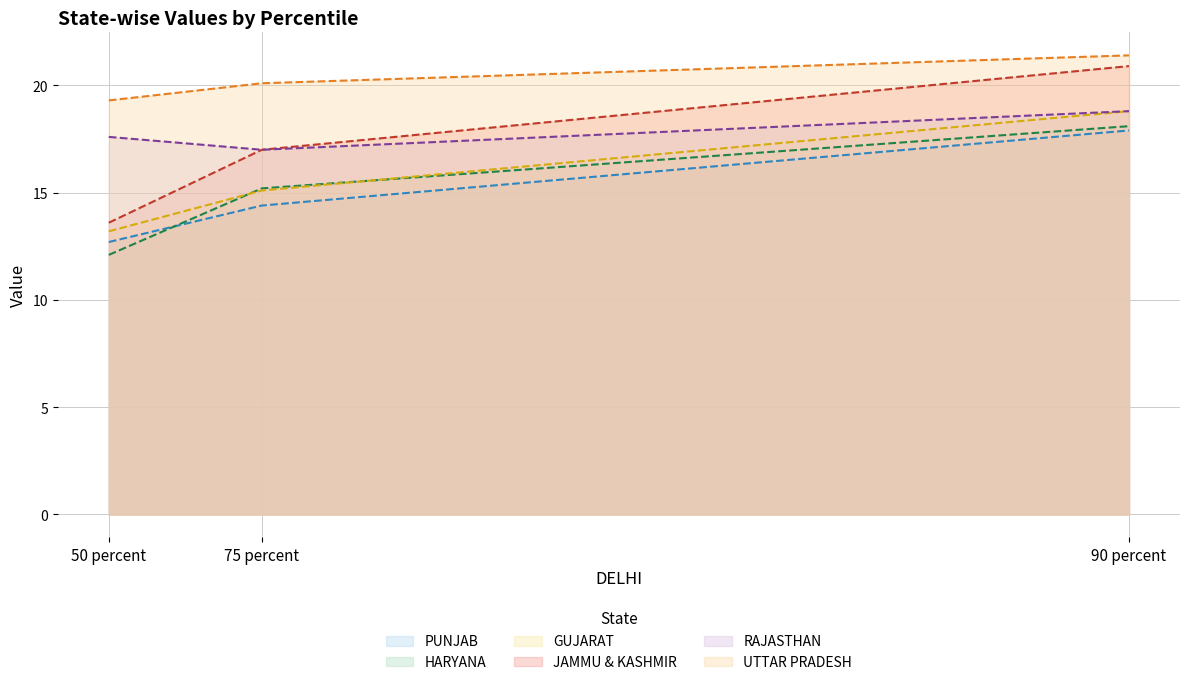

What is the difference between the highest and lowest values at 75 percent?

5.7